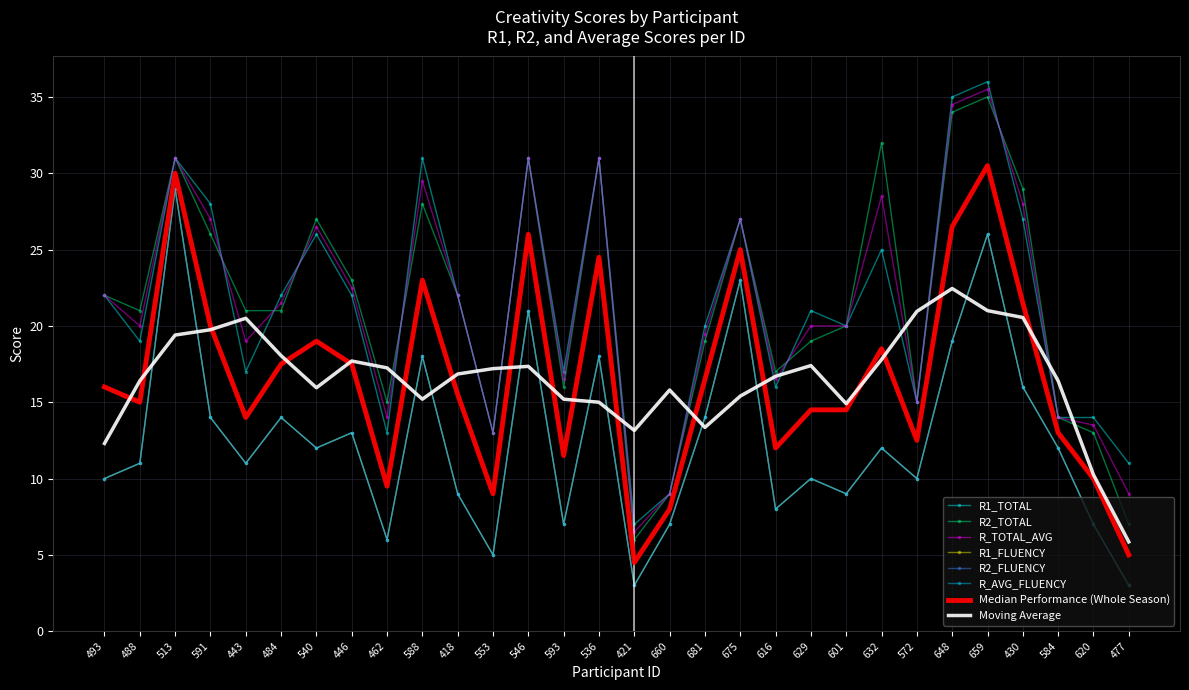

What is the label of the 20th point from the left?

616